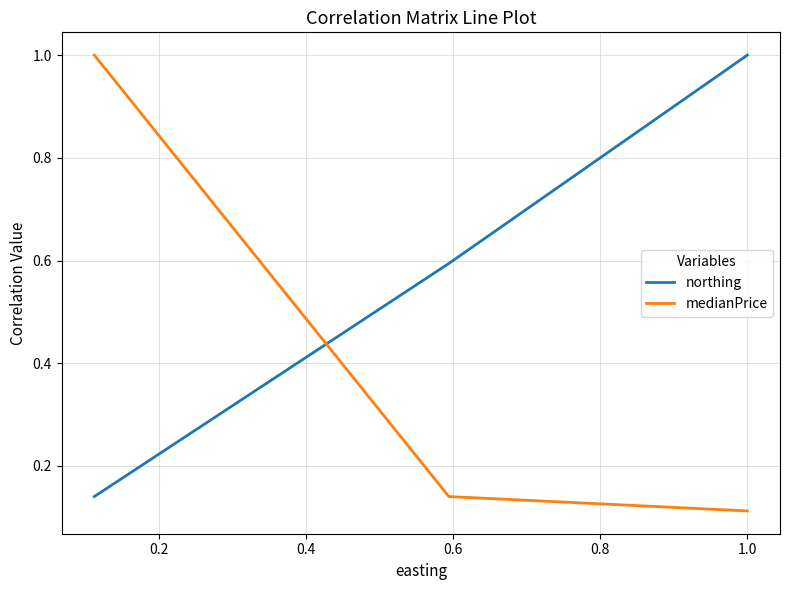

The northing series shows 1.6 at 1.0. True or false?

False